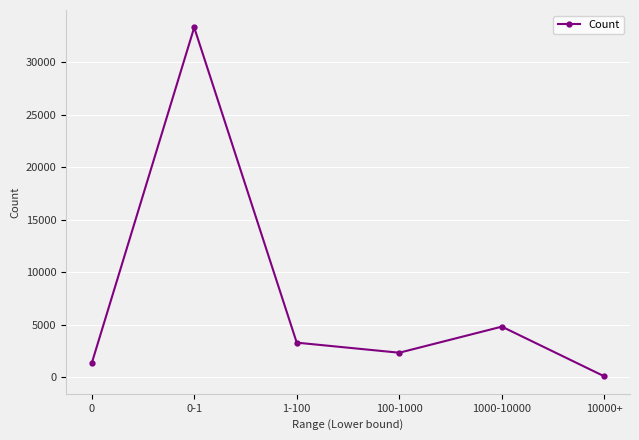

What is the label of the 3rd point from the left?

1-100